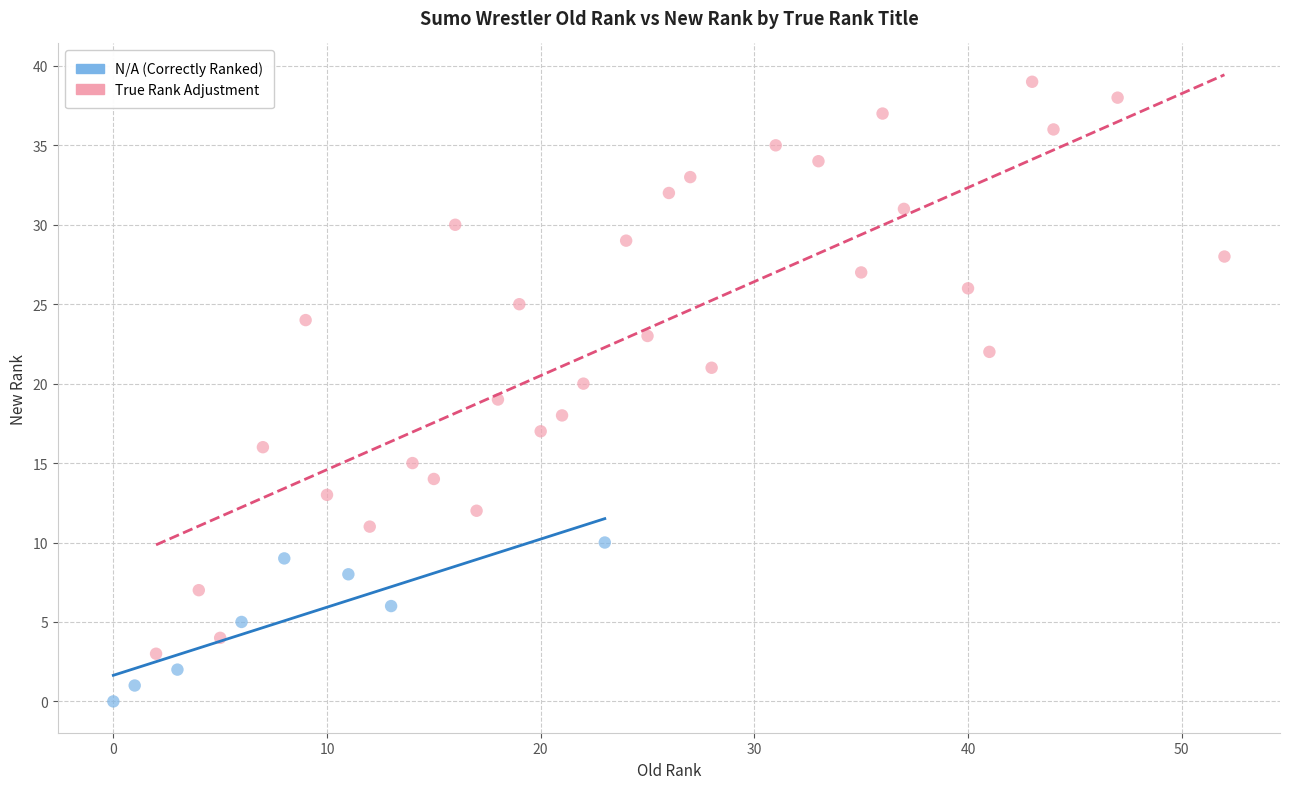

What are all the series names shown in the legend?

N/A (Correctly Ranked), True Rank Adjustment